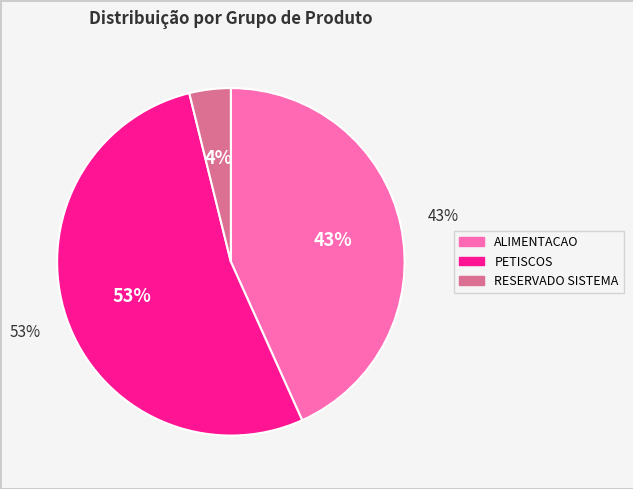

How many slices are in this pie chart?

3